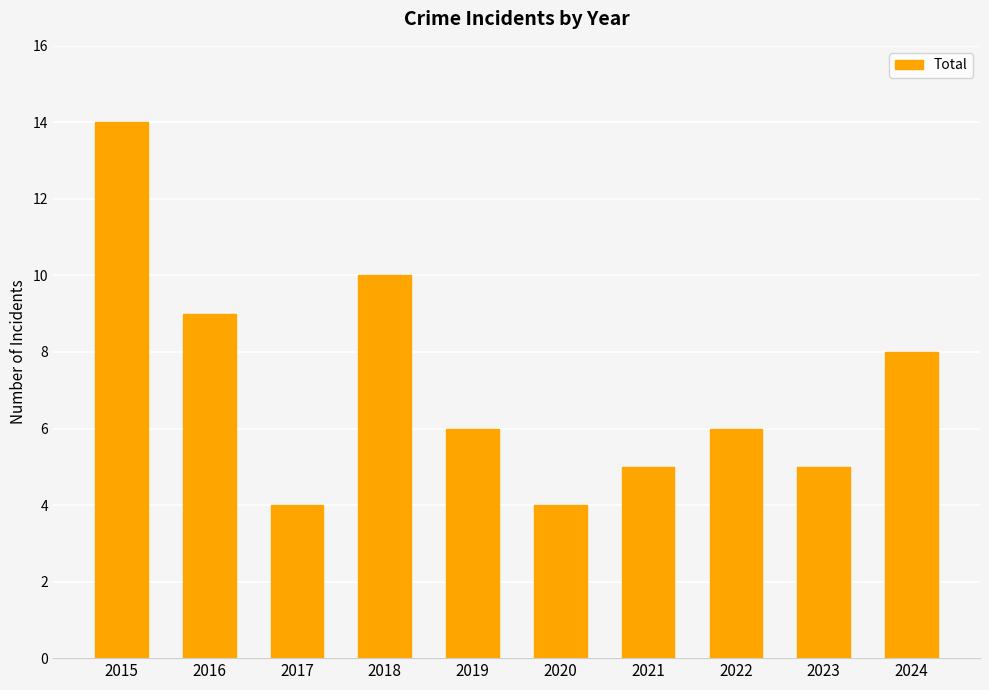

What is the value of the 9th bar from the left?

5